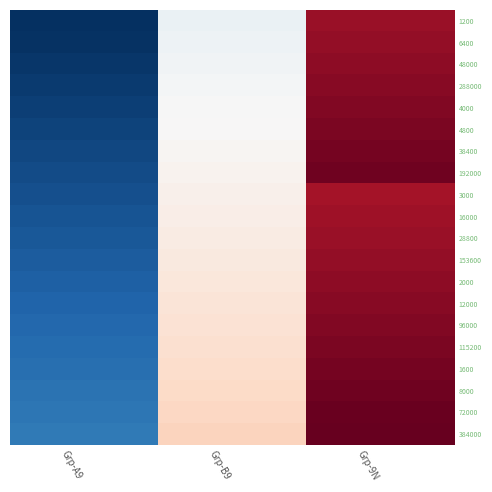

Reading right to left, transcribe all the data shown in this chart.

1200: Grp-9N=141	Grp-B9=81	Grp-A9=21
6400: Grp-9N=142	Grp-B9=82	Grp-A9=22
48000: Grp-9N=143	Grp-B9=83	Grp-A9=23
288000: Grp-9N=144	Grp-B9=84	Grp-A9=24
4000: Grp-9N=145	Grp-B9=85	Grp-A9=25
4800: Grp-9N=146	Grp-B9=86	Grp-A9=26
38400: Grp-9N=147	Grp-B9=87	Grp-A9=27
192000: Grp-9N=148	Grp-B9=88	Grp-A9=28
3000: Grp-9N=139	Grp-B9=89	Grp-A9=29
16000: Grp-9N=140	Grp-B9=90	Grp-A9=30
28800: Grp-9N=141	Grp-B9=91	Grp-A9=31
153600: Grp-9N=142	Grp-B9=92	Grp-A9=32
2000: Grp-9N=143	Grp-B9=93	Grp-A9=33
12000: Grp-9N=144	Grp-B9=94	Grp-A9=34
96000: Grp-9N=145	Grp-B9=95	Grp-A9=35
115200: Grp-9N=146	Grp-B9=96	Grp-A9=36
1600: Grp-9N=147	Grp-B9=97	Grp-A9=37
8000: Grp-9N=148	Grp-B9=98	Grp-A9=38
72000: Grp-9N=149	Grp-B9=99	Grp-A9=39
384000: Grp-9N=150	Grp-B9=100	Grp-A9=40